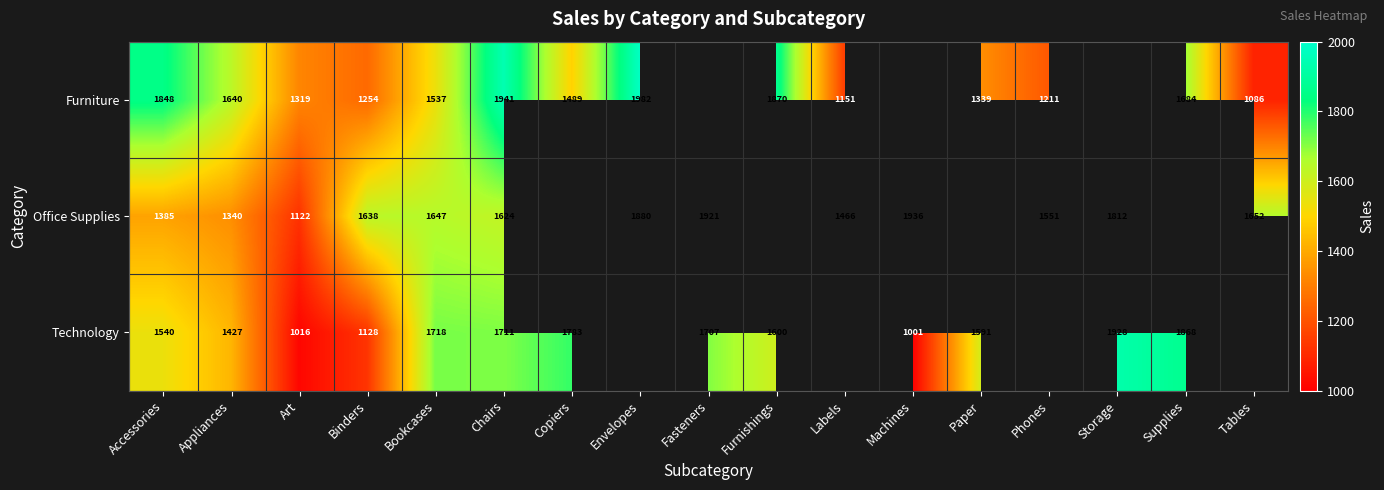

Which has a higher value, Furnishings or Envelopes?

Envelopes